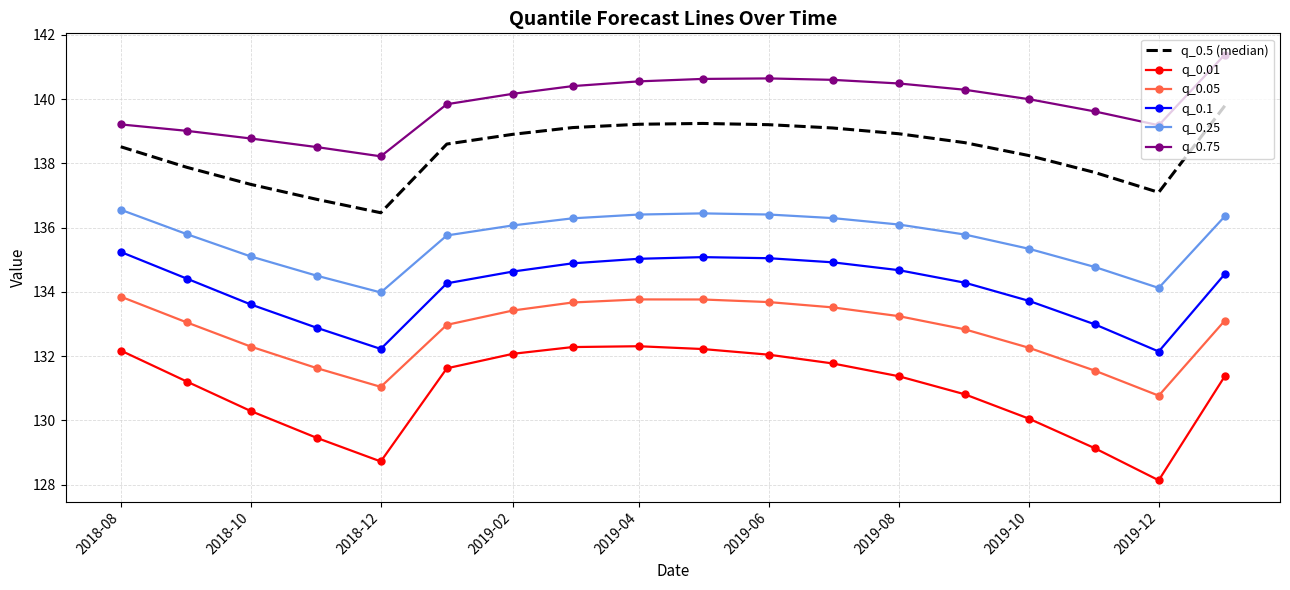

What are all the series names shown in the legend?

q_0.5 (median), q_0.01, q_0.05, q_0.1, q_0.25, q_0.75